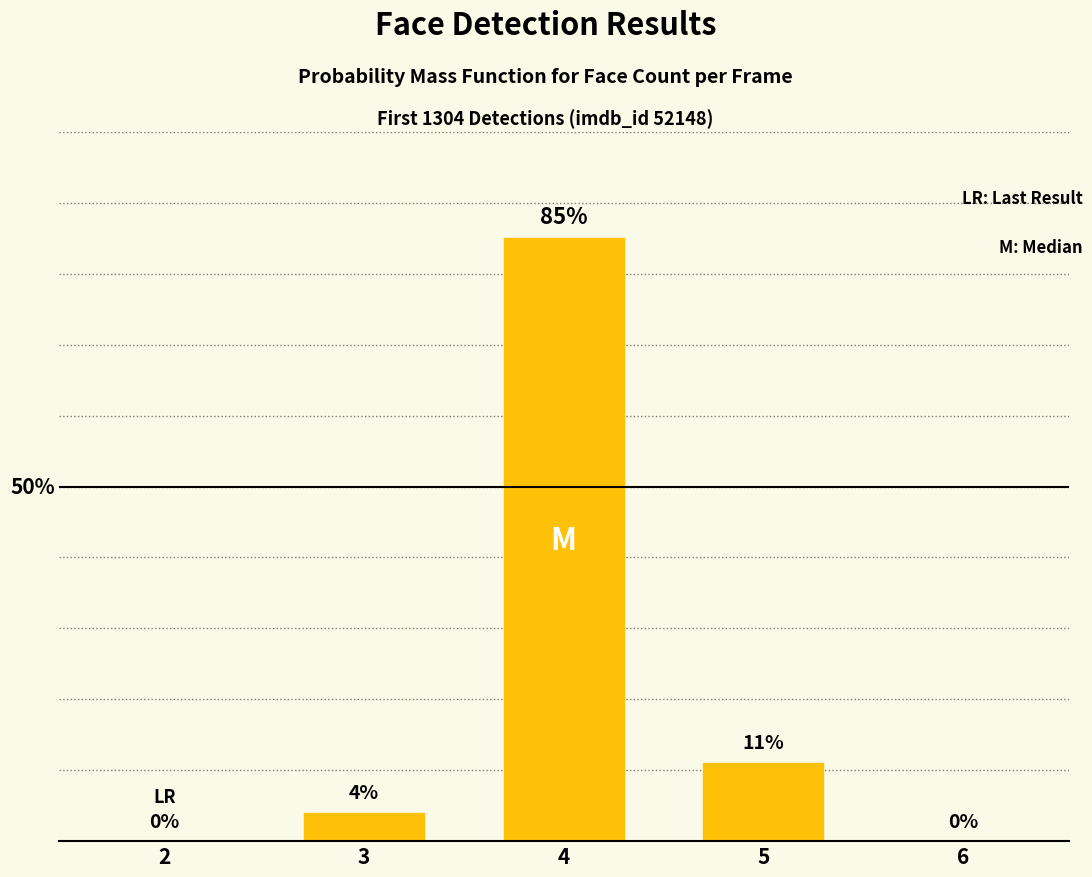

Reading left to right, extract all data points from this chart.

2=0	3=4	4=85	5=11	6=0